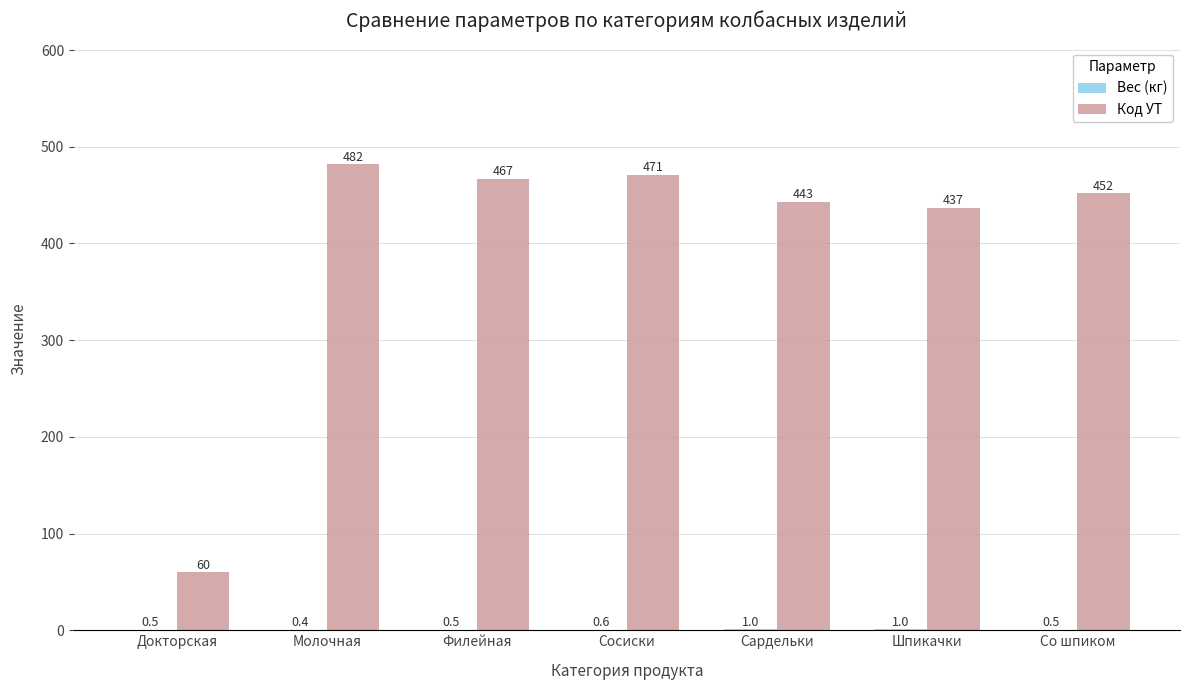

True or false: Код УТ has a value of 28.5 at Докторская.

False